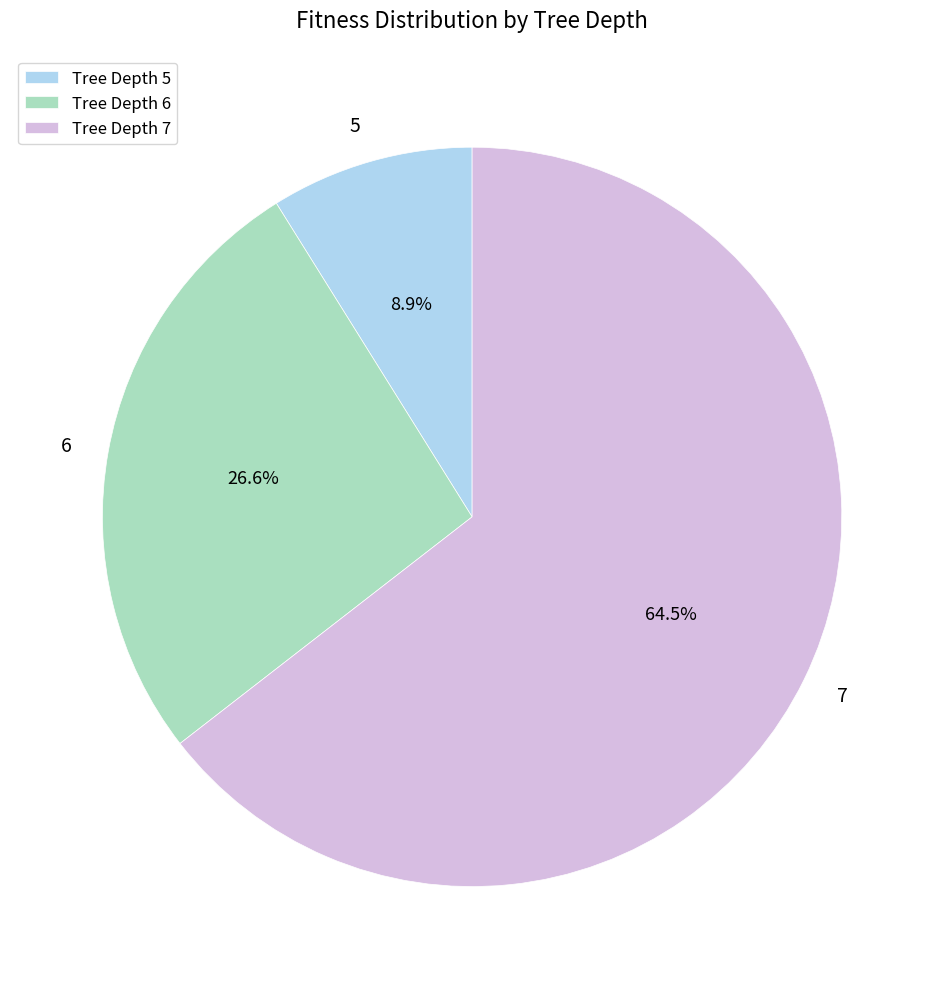

Does Tree Depth 7 represent more than half of the total?

Yes